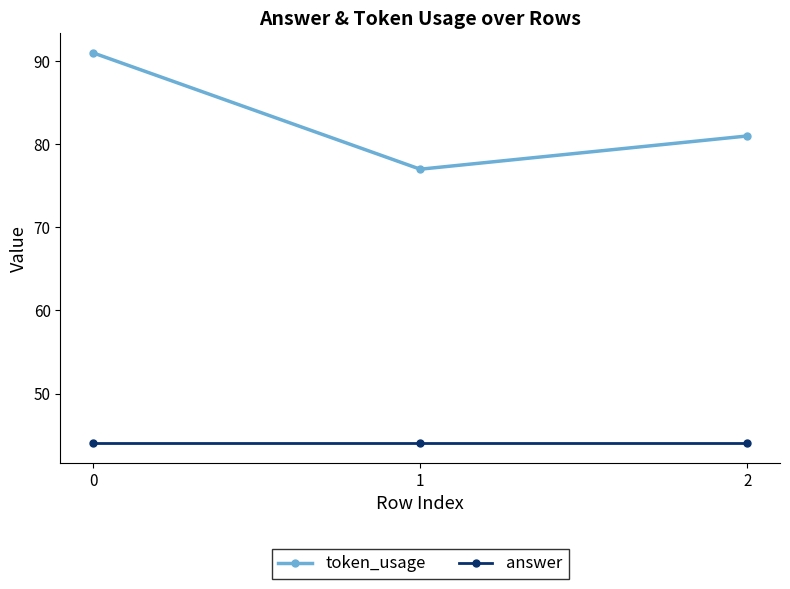

List the labels in order of token_usage value, largest first.

0, 2, 1